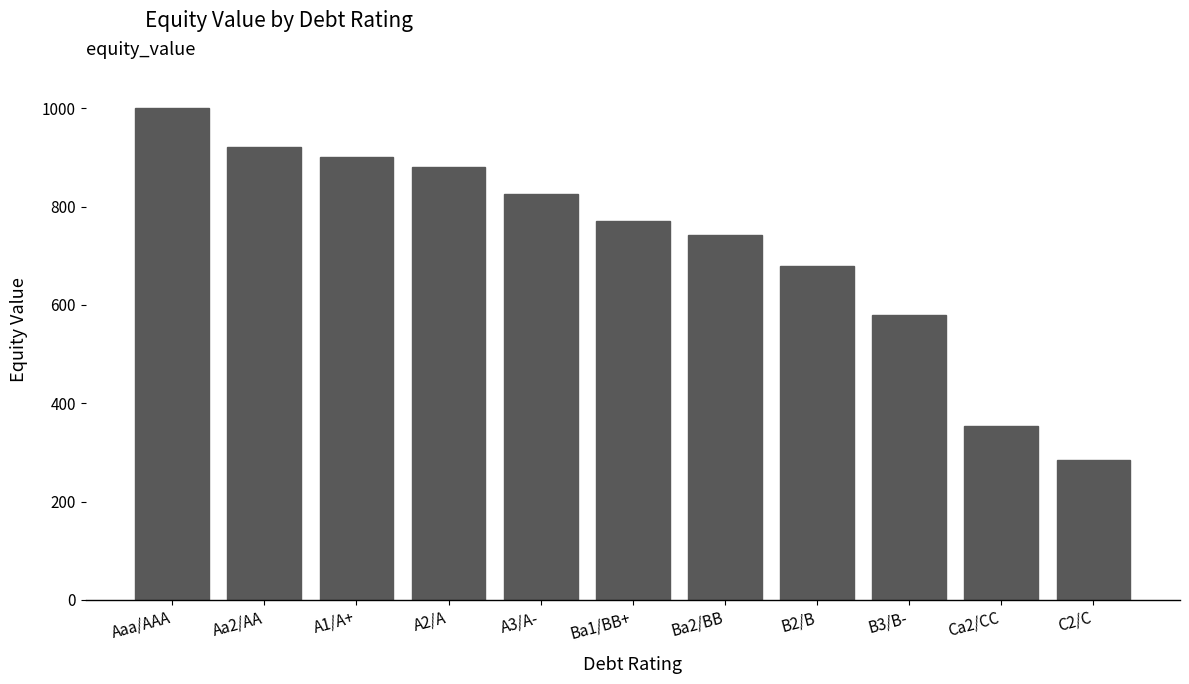

Rank the categories by value from lowest to highest.

C2/C, Ca2/CC, B3/B-, B2/B, Ba2/BB, Ba1/BB+, A3/A-, A2/A, A1/A+, Aa2/AA, Aaa/AAA